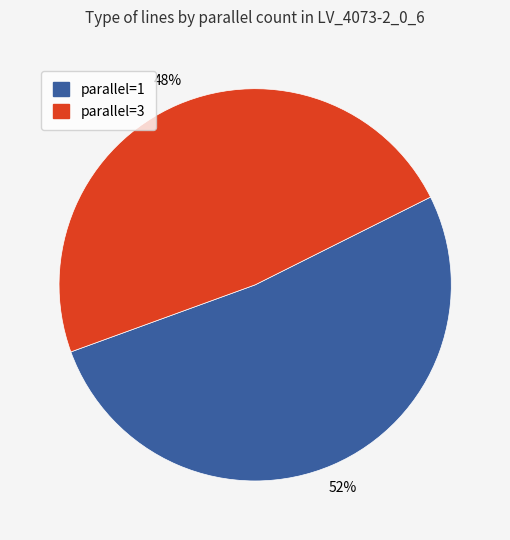

Do parallel=3 and parallel=1 together represent more than half of the pie?

Yes